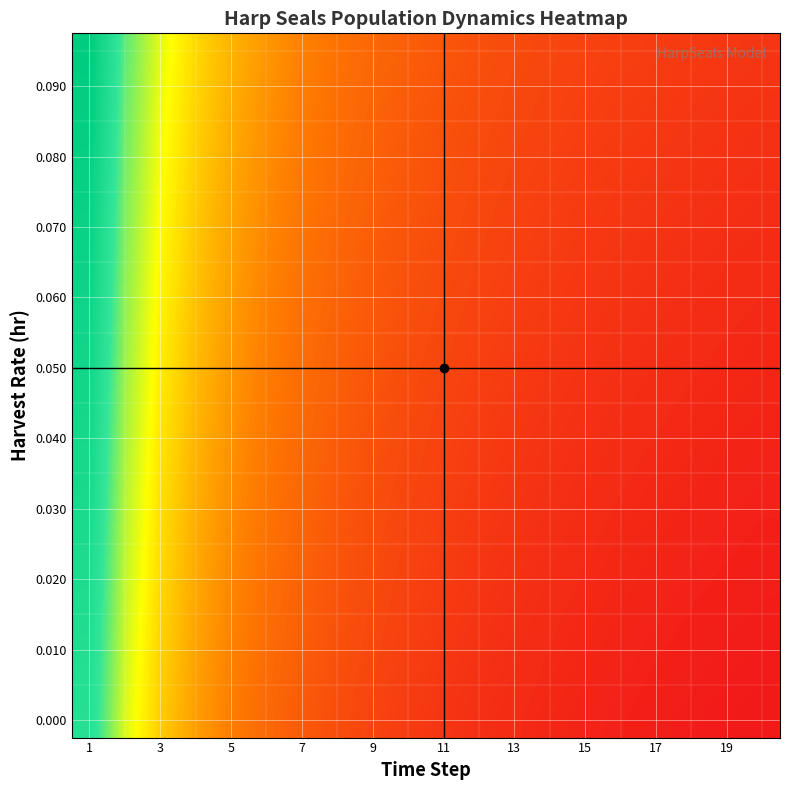

At which category is the sum across all series the highest?

1